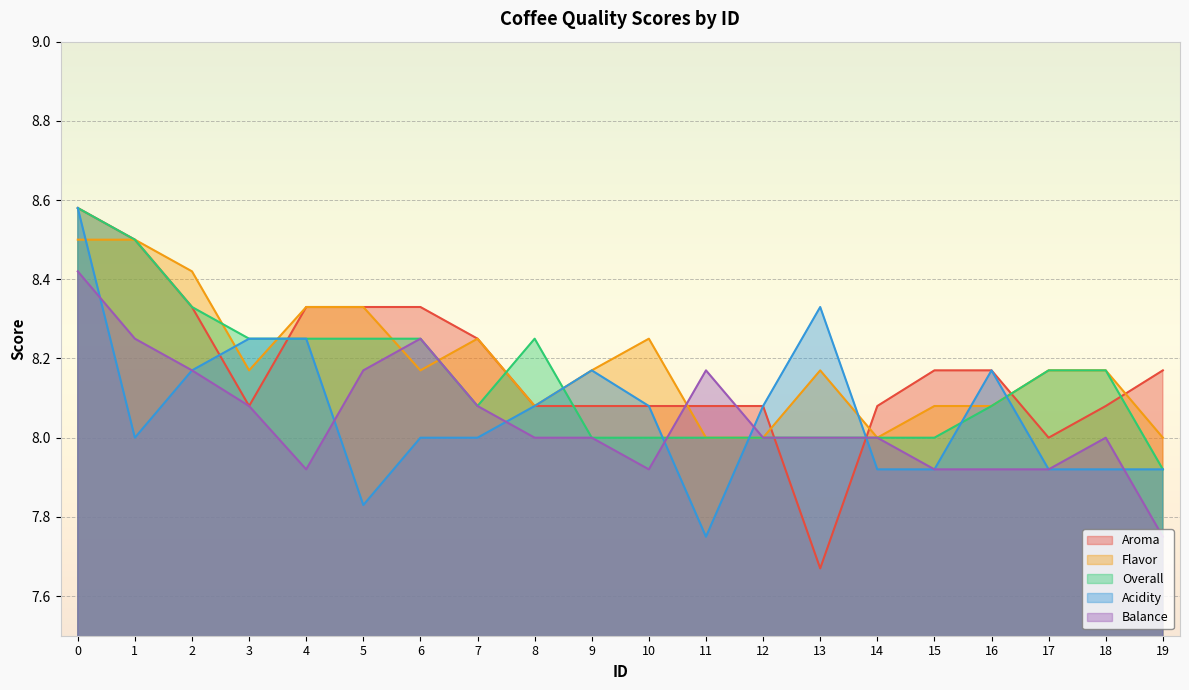

Does the chart display data point markers on the line(s)?

No